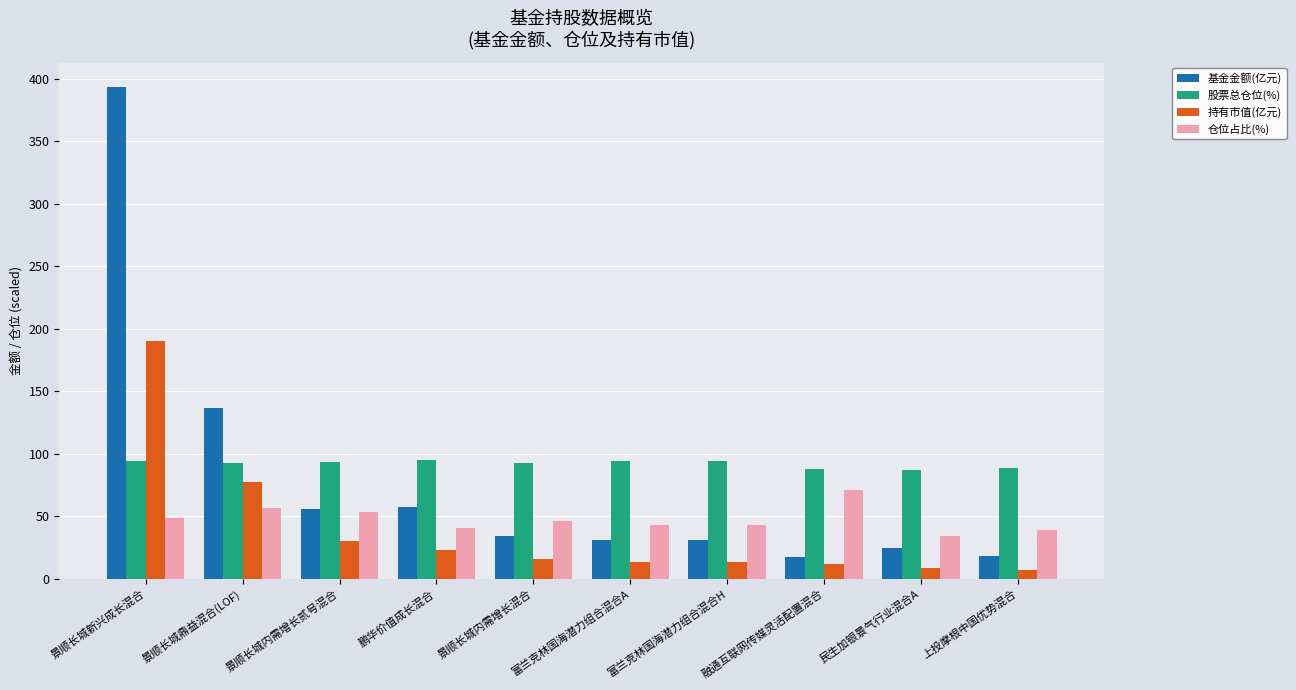

What position from the right is 融通互联网传媒灵活配置混合?

3